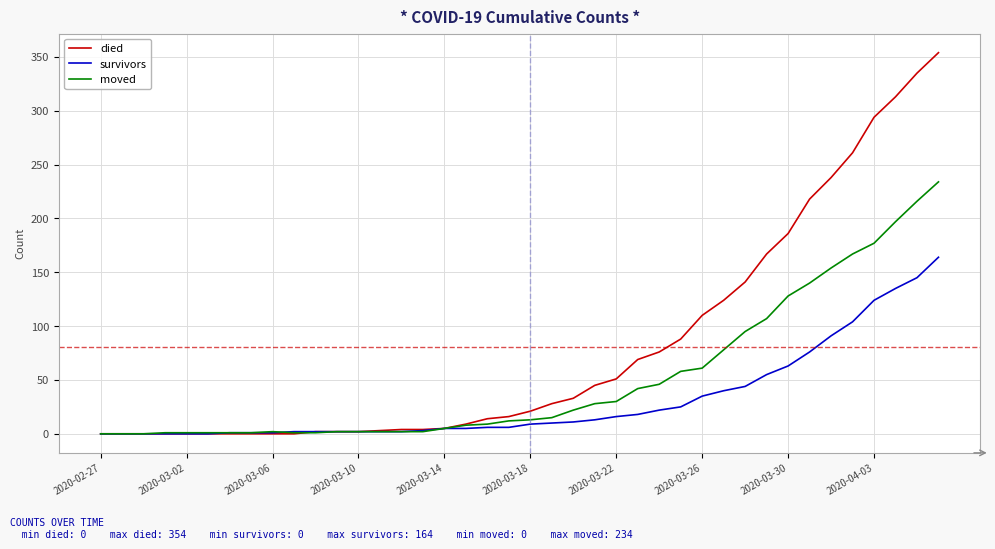

Which series has the largest total across all categories?

died